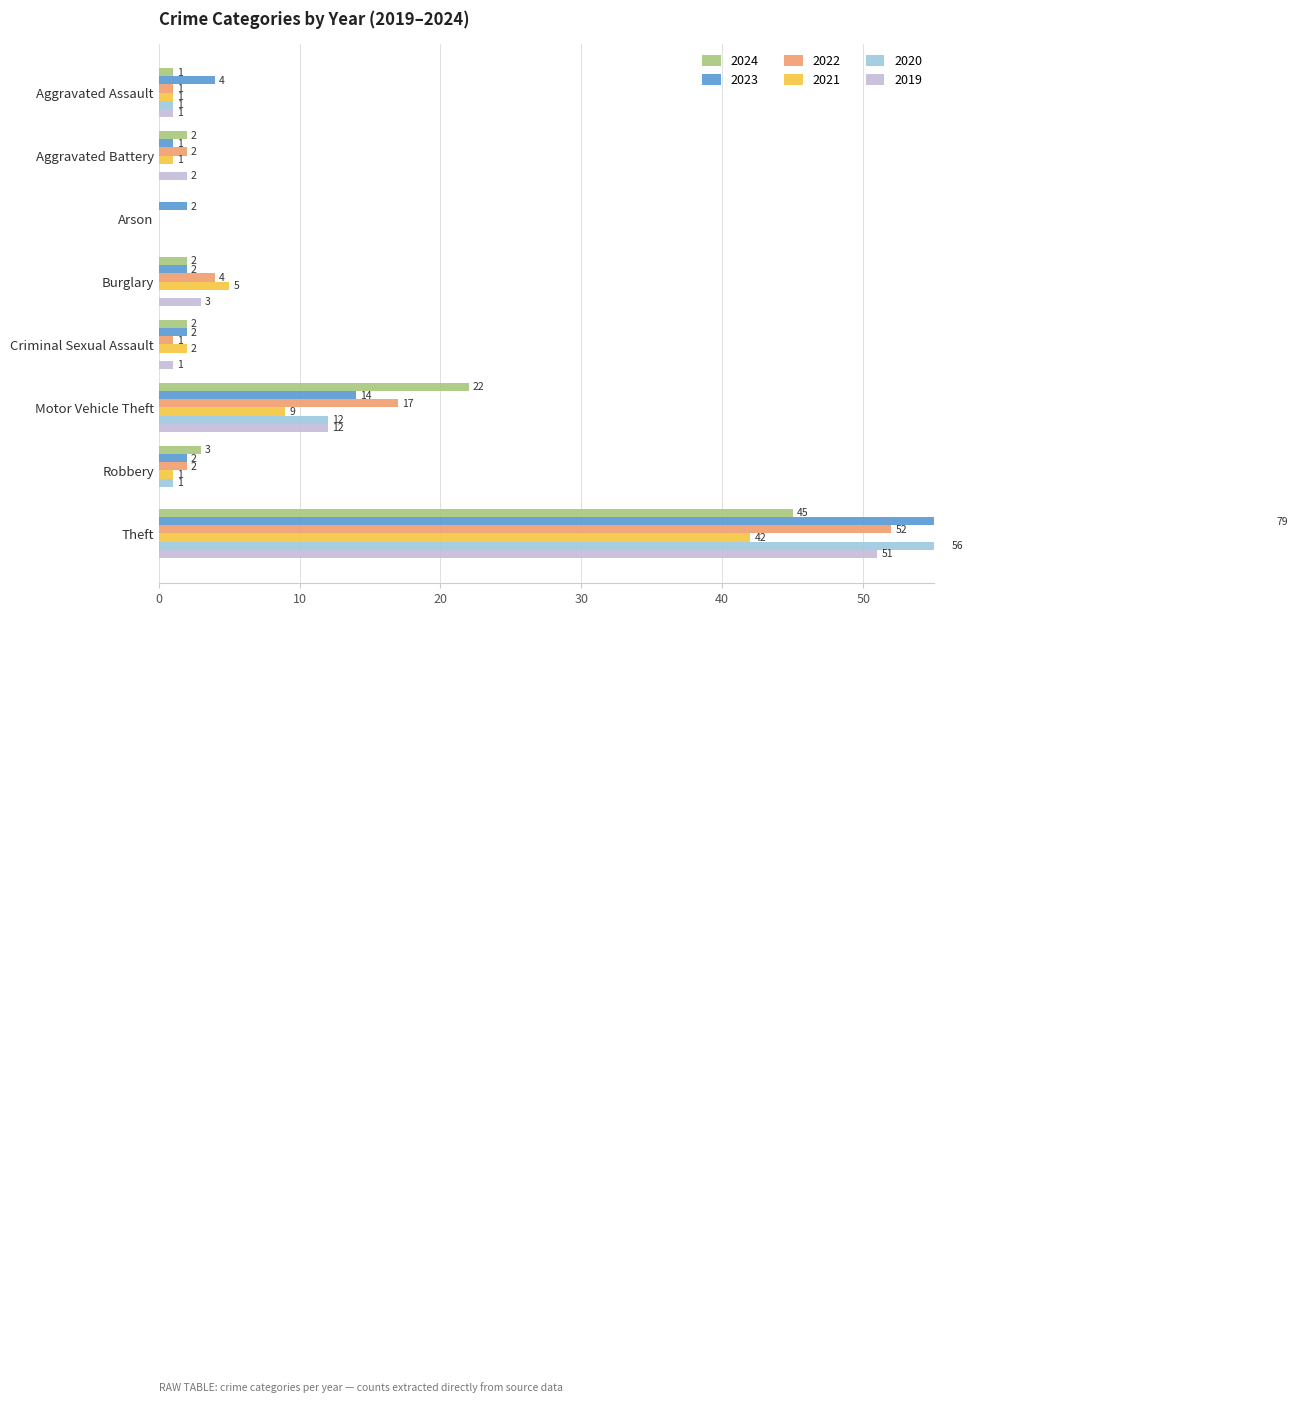

Which has a higher value, Criminal Sexual Assault or Robbery?

Robbery